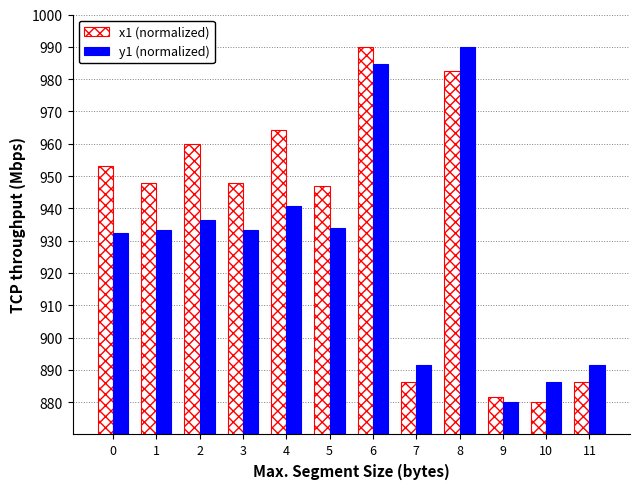

What is the difference between the highest and lowest values at 11?

5.5